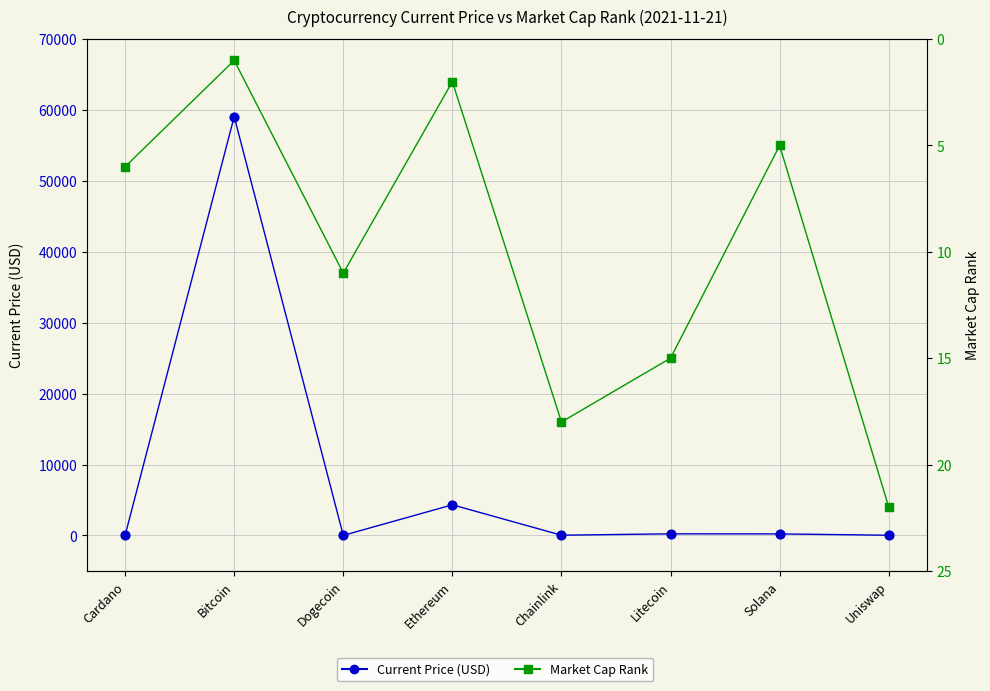

What is the total value across all series at Chainlink?

45.8